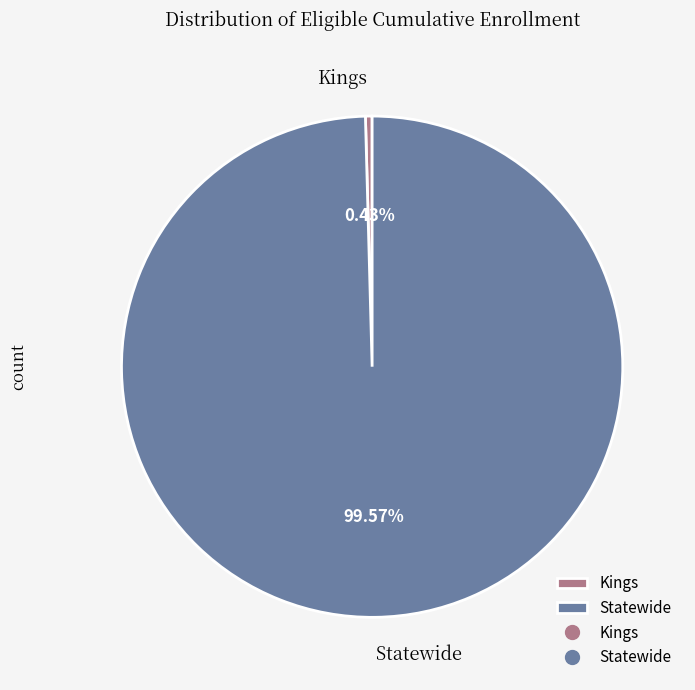

True or false: Statewide accounts for 92% of the total.

False